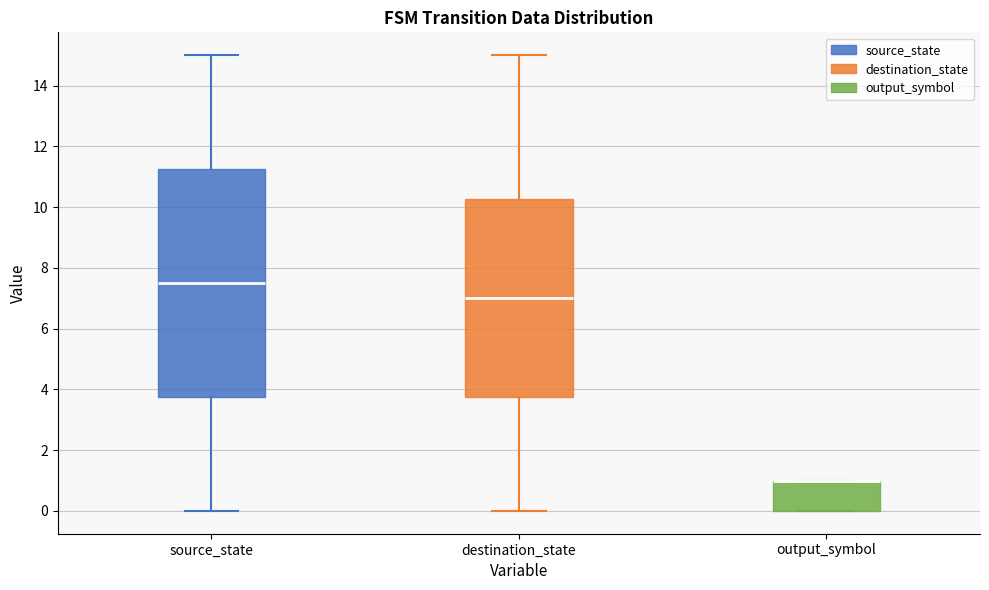

Reading left to right, read every box against the y-axis: the position of its median line, the range the box covers, and the ends of its whiskers. The values are not printed on the chart, so give them approximately, as read against the axis.

source_state: median 7.6, box 3.8 to 11.2, whiskers 0.0 to 15.0
destination_state: median 7.0, box 3.8 to 10.2, whiskers 0.0 to 15.0
output_symbol: median 1.0 (drawn on the box's upper edge), box 0.0 to 1.0, whiskers 0.0 to 1.0